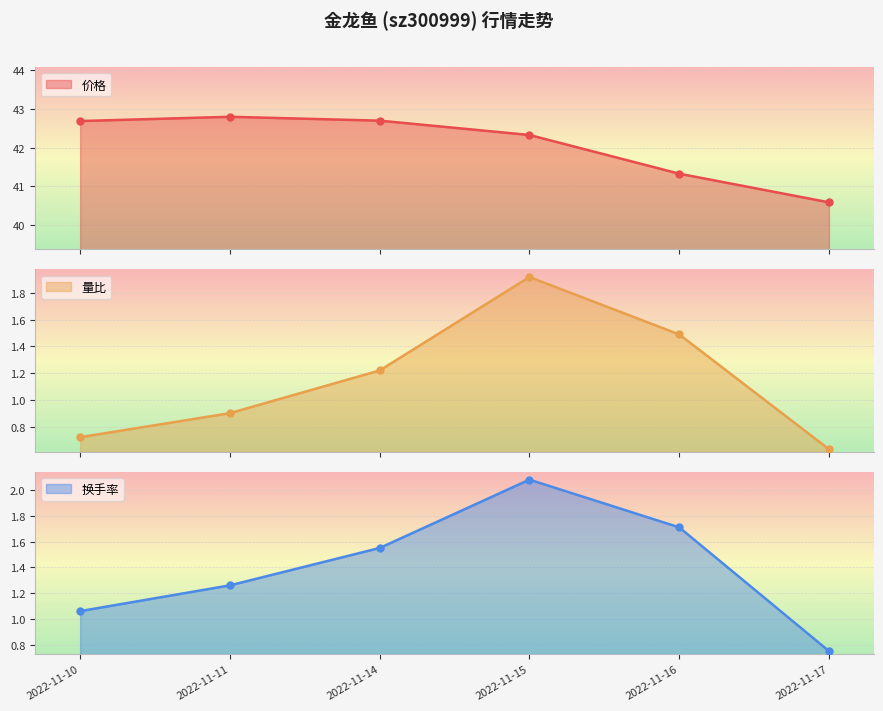

What is the average value of the 价格 series?

42.1